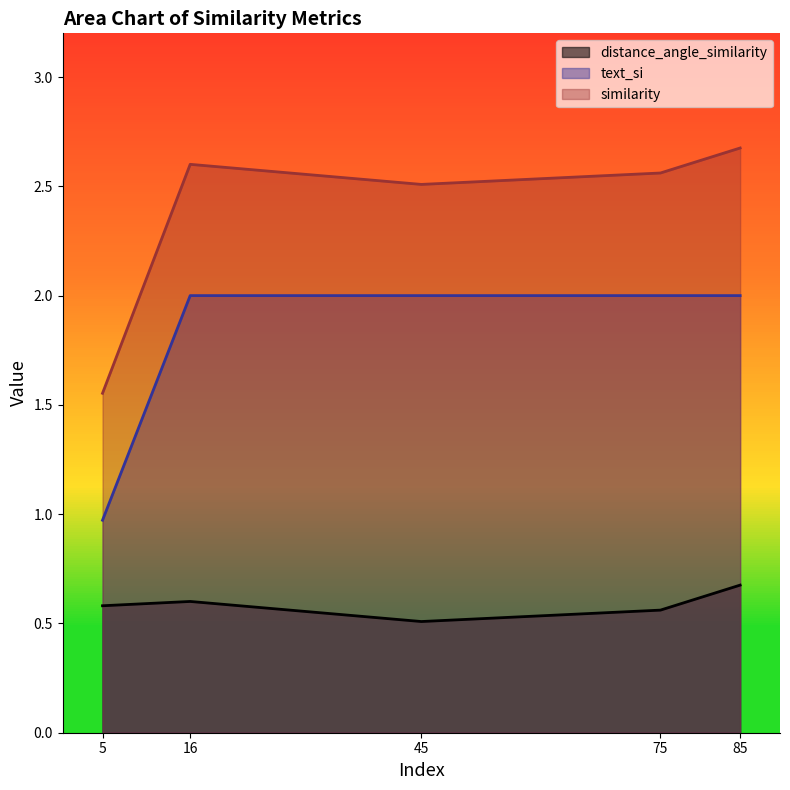

At which category is the sum across all series the highest?

85